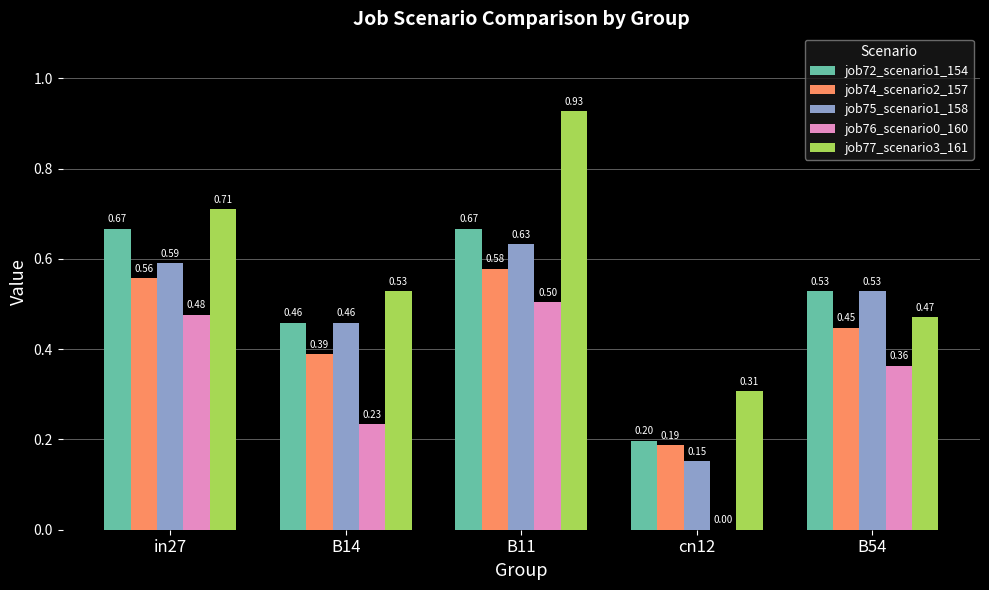

At which category is the sum across all series the highest?

B11